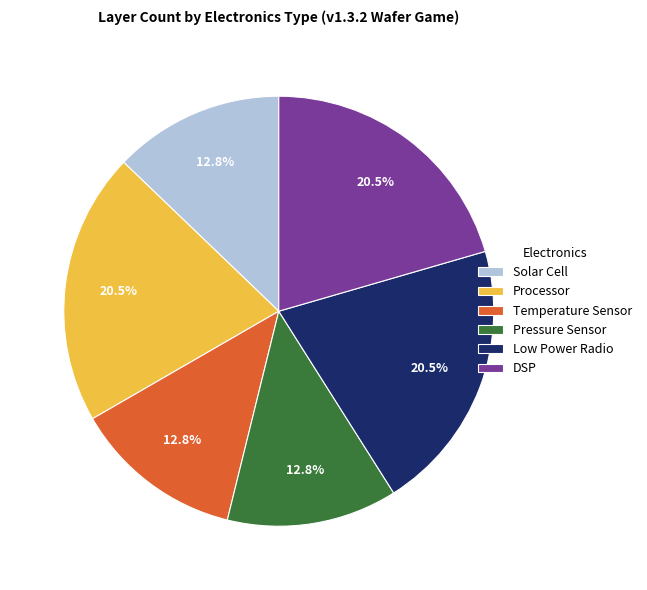

What portion of the pie excludes Solar Cell?

87.2%